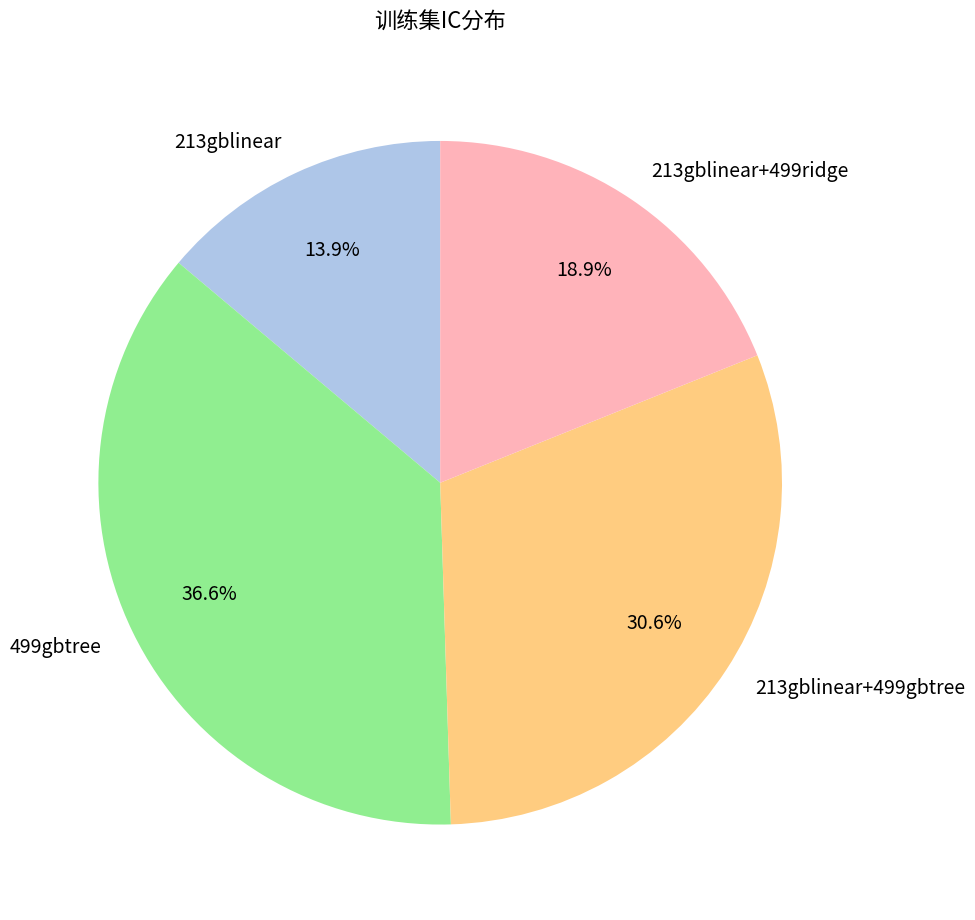

To the nearest percent, what is the difference between the 213gblinear+499gbtree and 499gbtree slice percentages?

6%